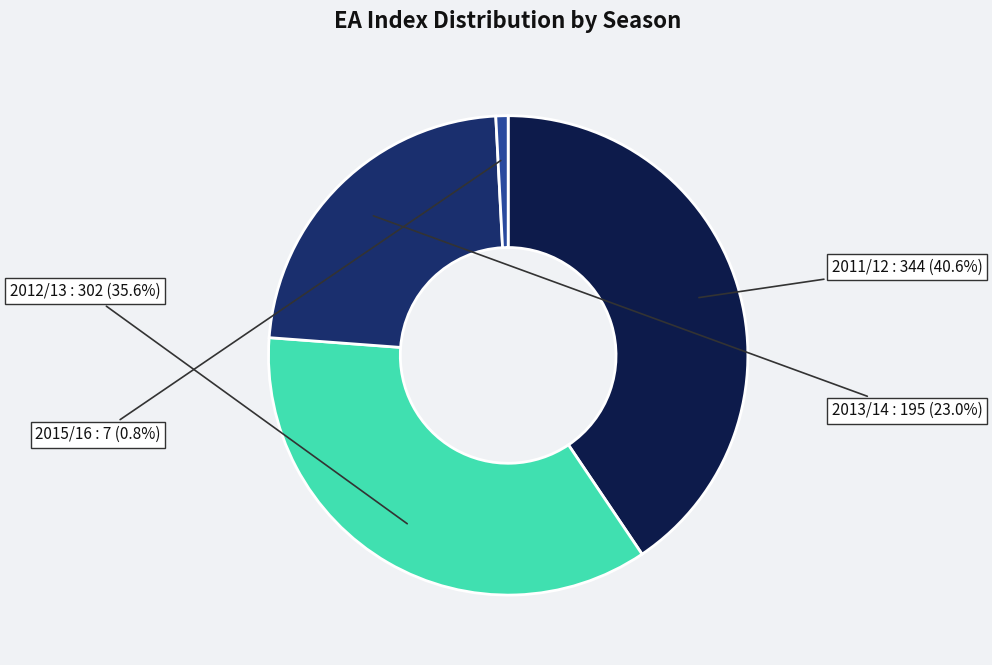

Which has a higher value, 2013/14 or 2012/13?

2012/13